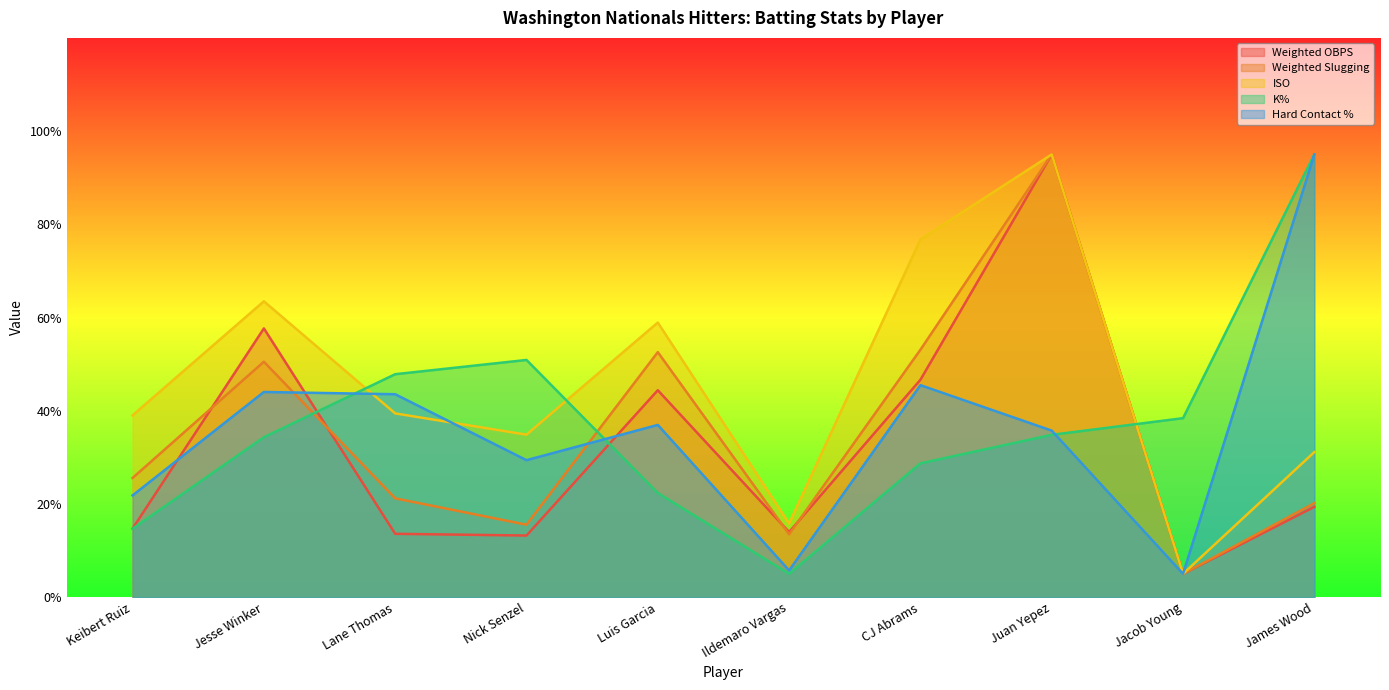

Which series has the widest spread of values?

Weighted OBPS